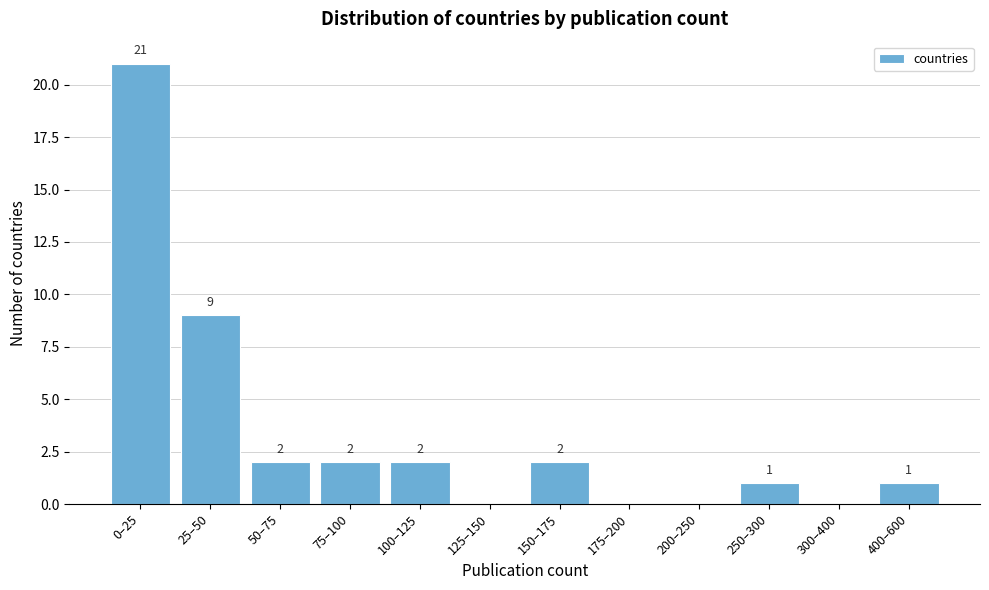

Reading left to right, transcribe all the data shown in this chart.

0–25=21	25–50=9	50–75=2	75–100=2	100–125=2	125–150=0	150–175=2	175–200=0	200–250=0	250–300=1	300–400=0	400–600=1